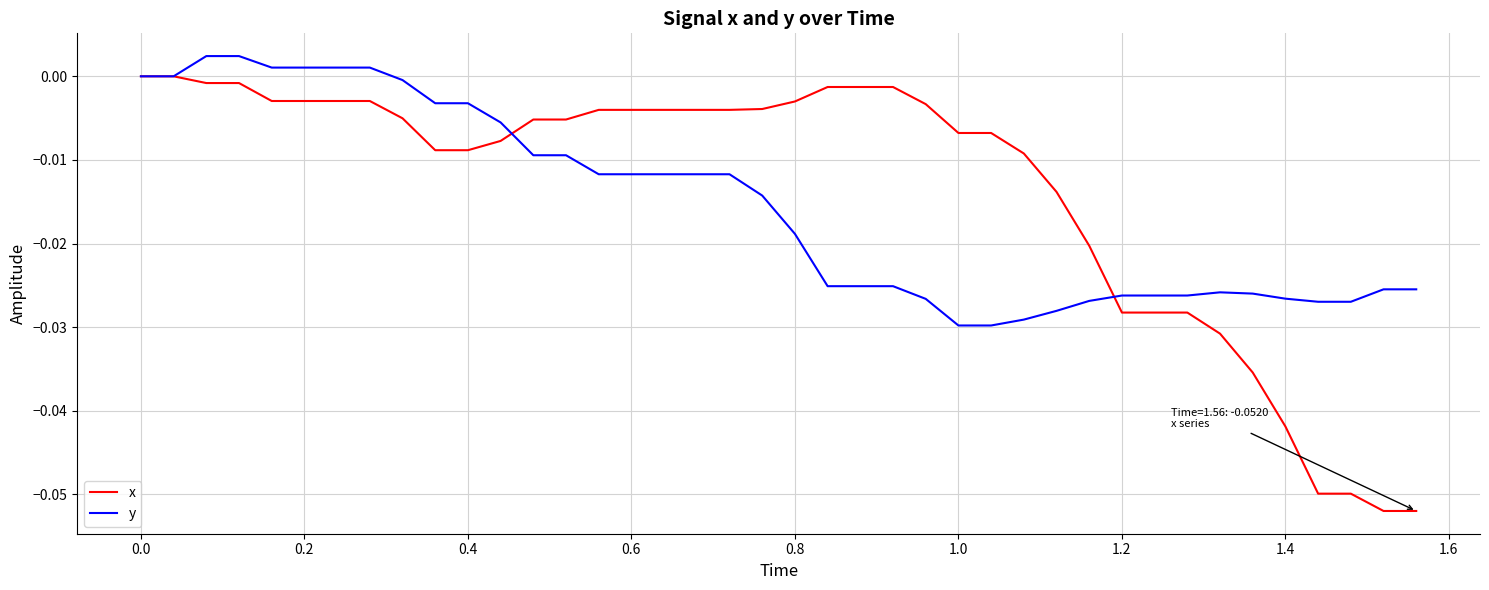

True or false: x and y intersect in this chart.

True